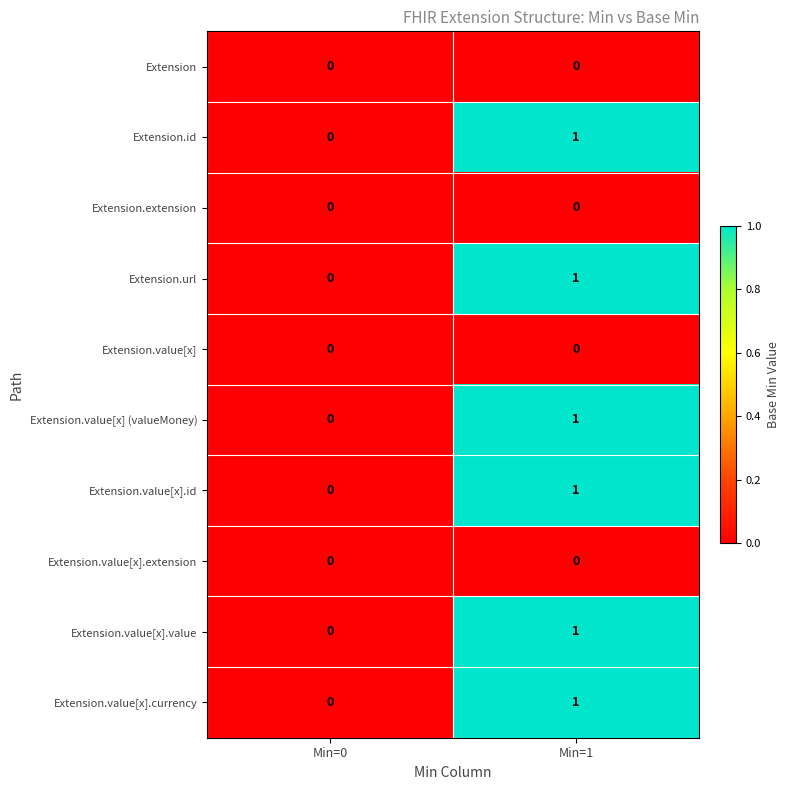

Is the value of Extension.value[x] at Min=0 greater than the value of Extension.value[x] (valueMoney) at Min=1?

No